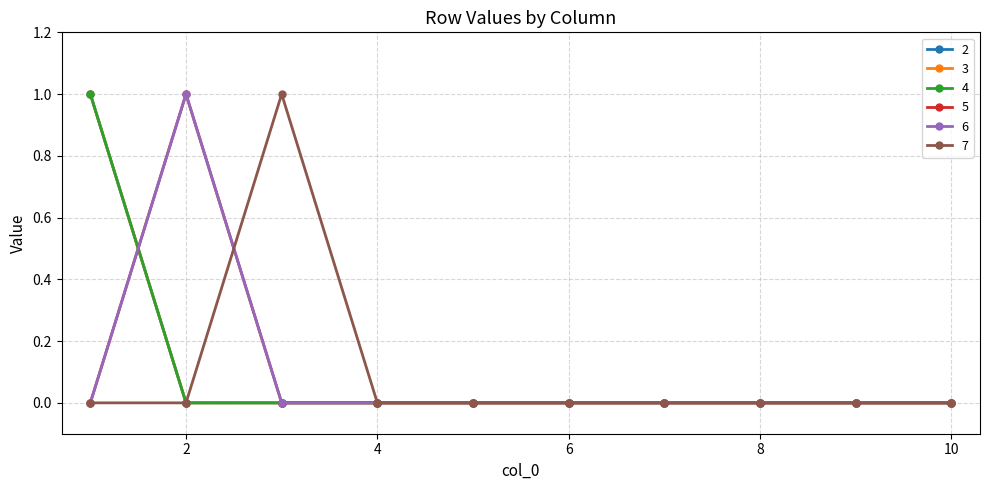

At which category is the sum across all series the highest?

1